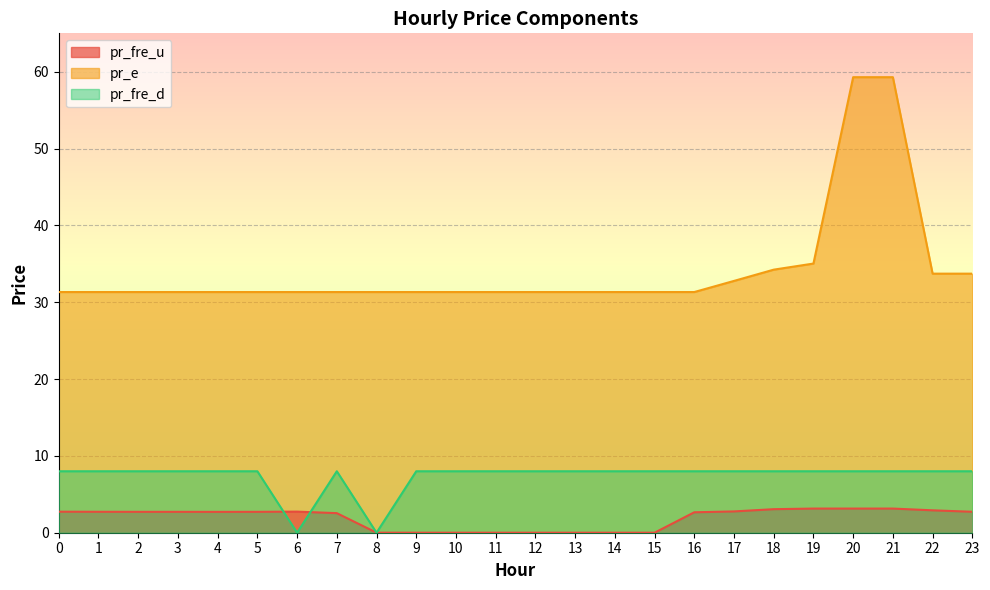

What is the spread (max minus min) of values at 8?

31.3